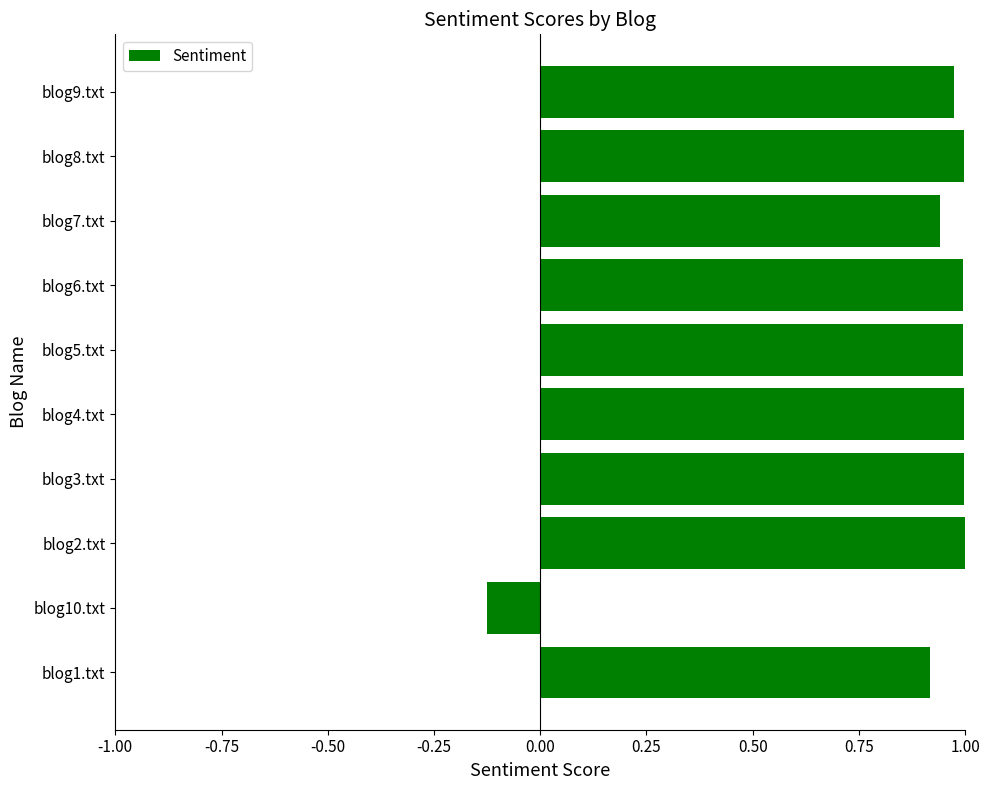

The value at blog7.txt is 1.5. True or false?

False